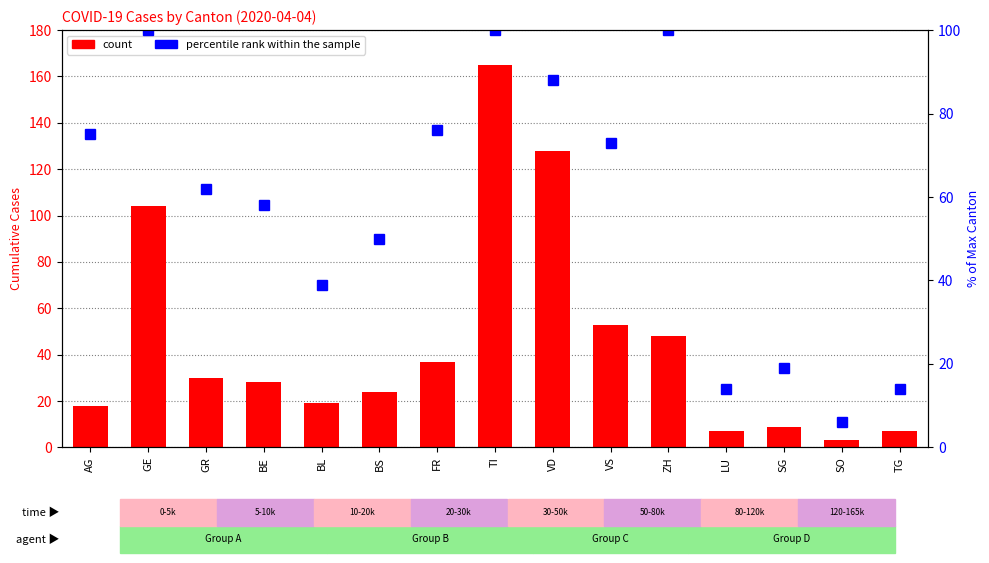

What are all the series names shown in the legend?

count, percentile rank within the sample